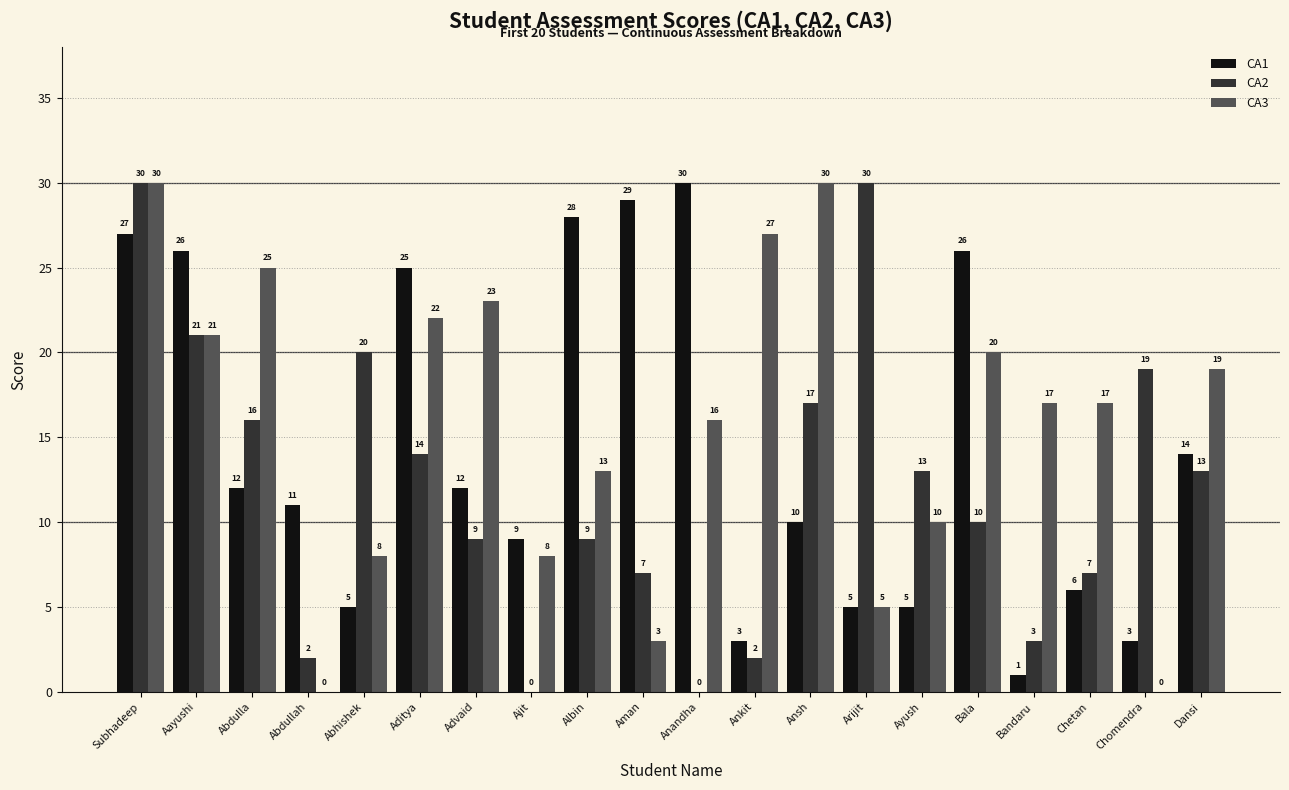

Where is CA3 nearest to the value 15?

Anandha